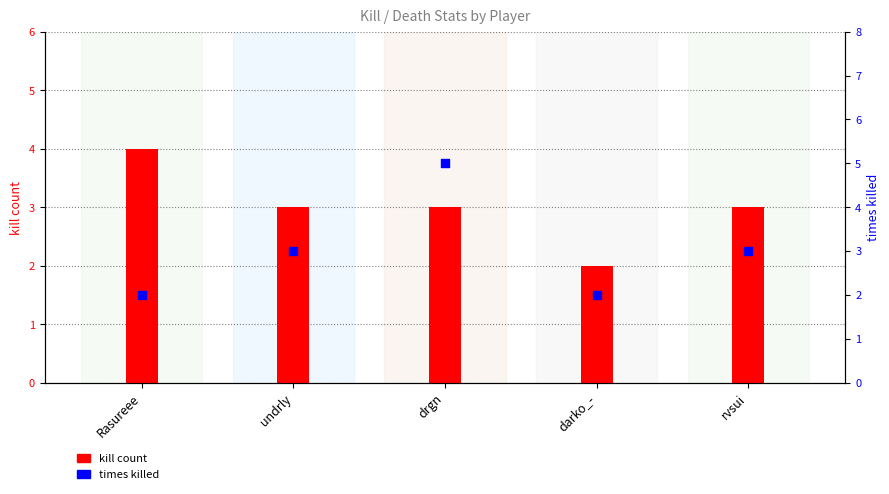

Which series has the widest spread of Y values?

times killed